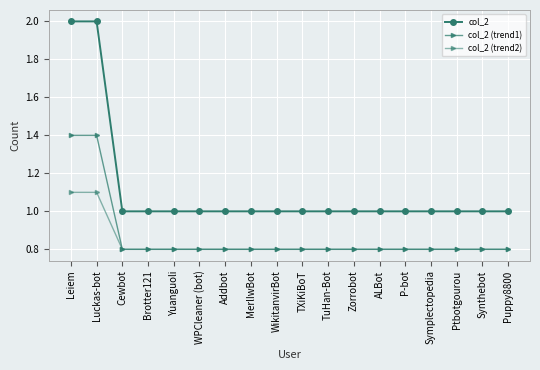

What is the spread (max minus min) of values at Brotter121?

0.2